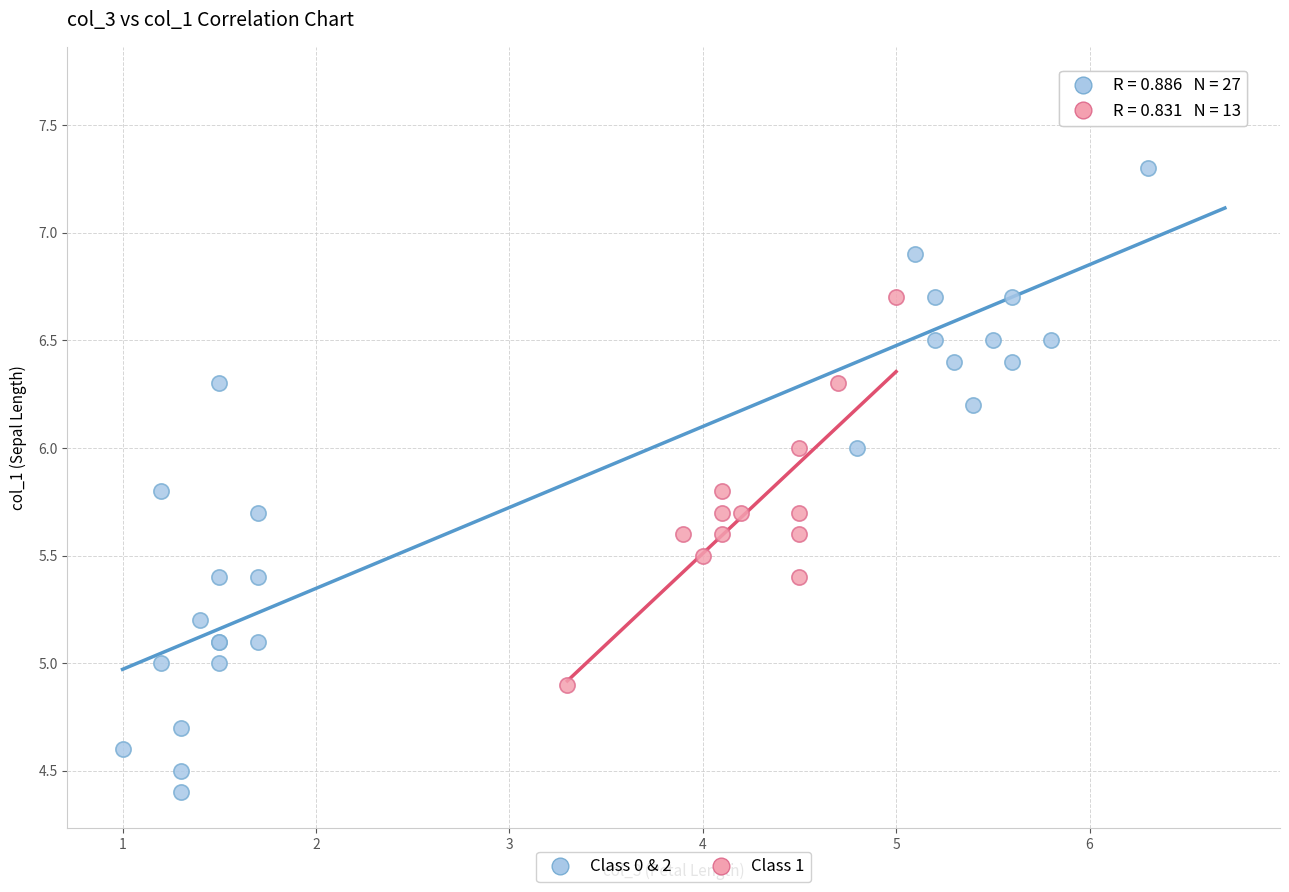

Which series reaches the maximum Y coordinate?

Class 0 & 2